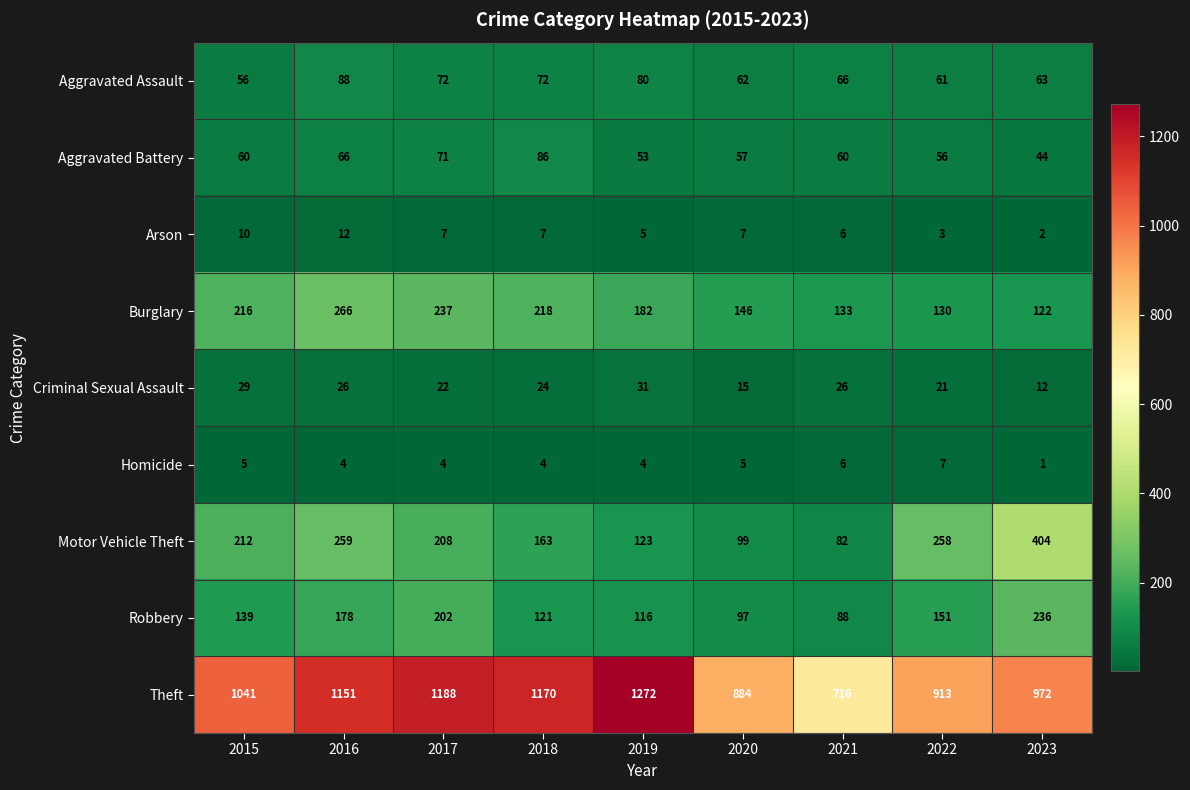

What is the average value of the Burglary series?

183